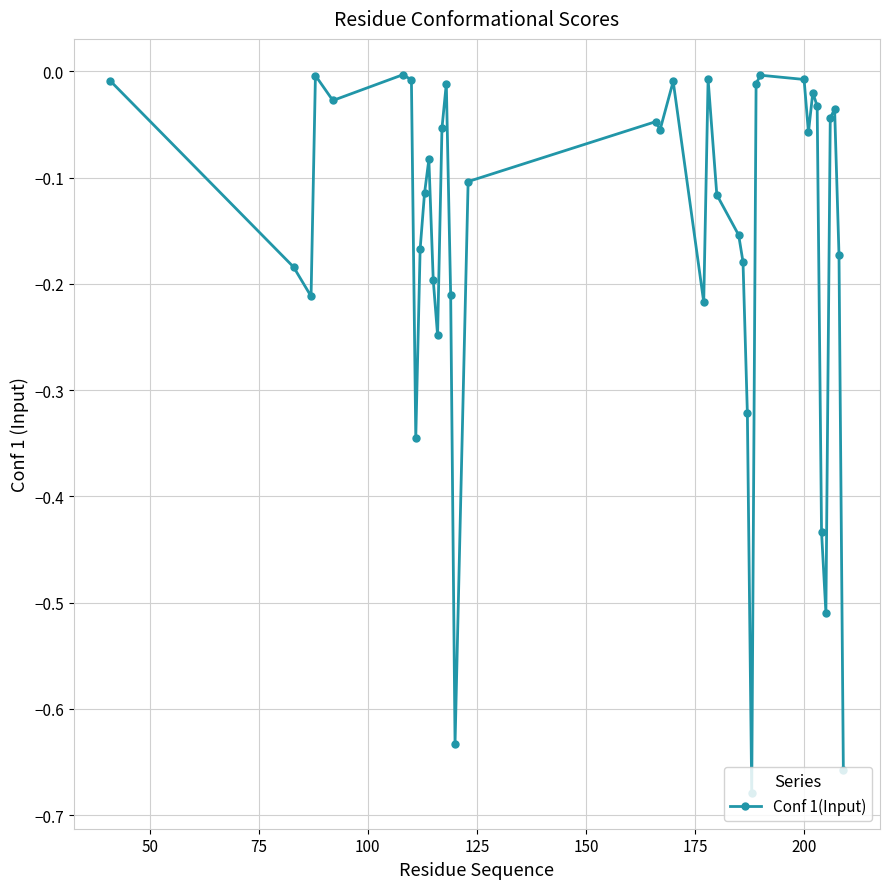

What is the difference between the maximum and minimum values?

0.7